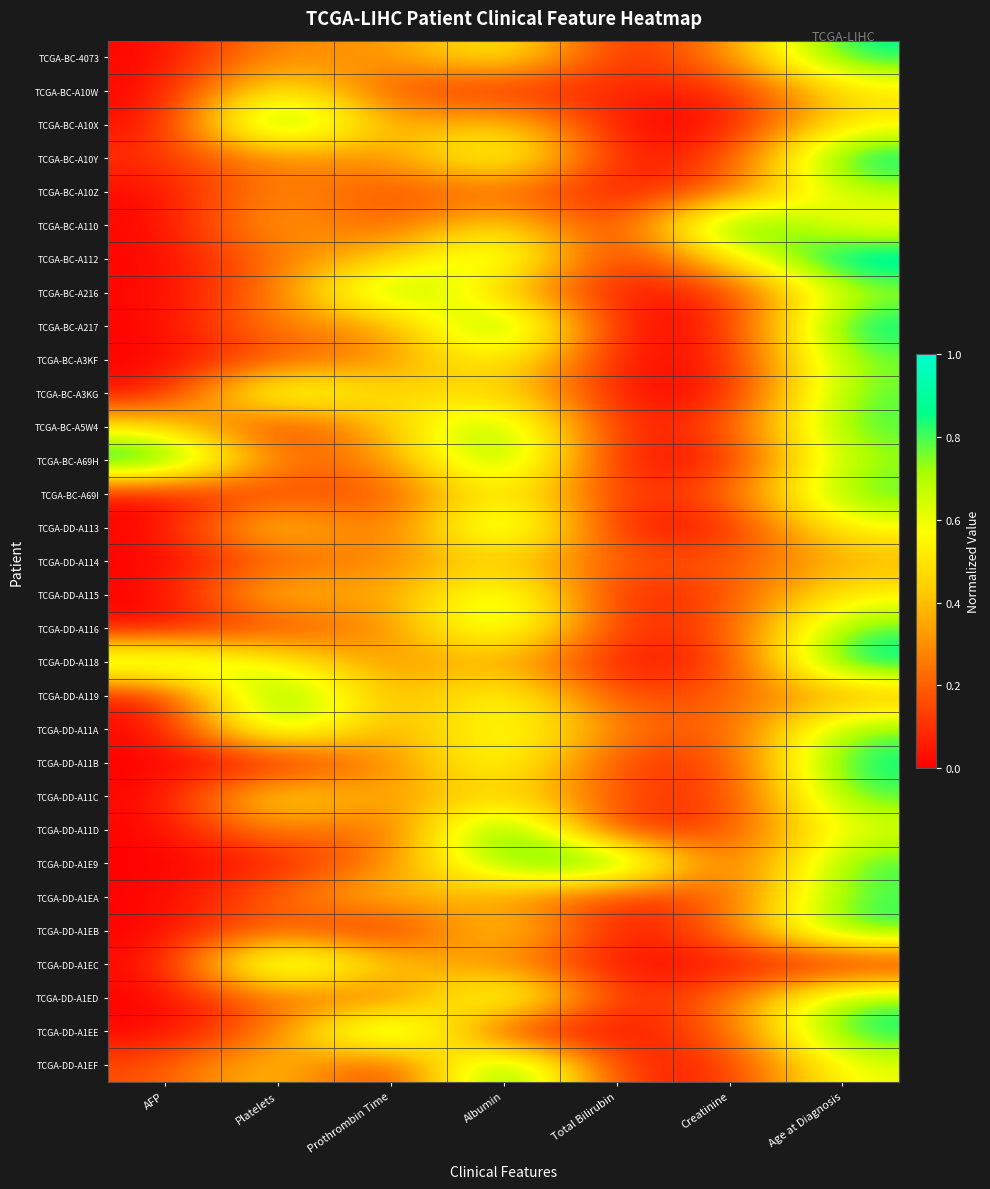

List the series in order of their peak value, lowest first.

TCGA-DD-A114, TCGA-BC-A10W, TCGA-BC-A10Z, TCGA-BC-A3KF, TCGA-DD-A115, TCGA-BC-A3KG, TCGA-DD-A116, TCGA-DD-A1EA, TCGA-BC-A69I, TCGA-DD-A11C, TCGA-DD-A11A, TCGA-BC-A5W4, TCGA-DD-A1ED, TCGA-BC-A216, TCGA-DD-A1EB, TCGA-BC-4073, TCGA-DD-A11B, TCGA-DD-A113, TCGA-DD-A1EC, TCGA-BC-A10Y, TCGA-DD-A119, TCGA-BC-A217, TCGA-DD-A118, TCGA-BC-A10X, TCGA-BC-A110, TCGA-BC-A112, TCGA-BC-A69H, TCGA-DD-A11D, TCGA-DD-A1E9, TCGA-DD-A1EE, TCGA-DD-A1EF